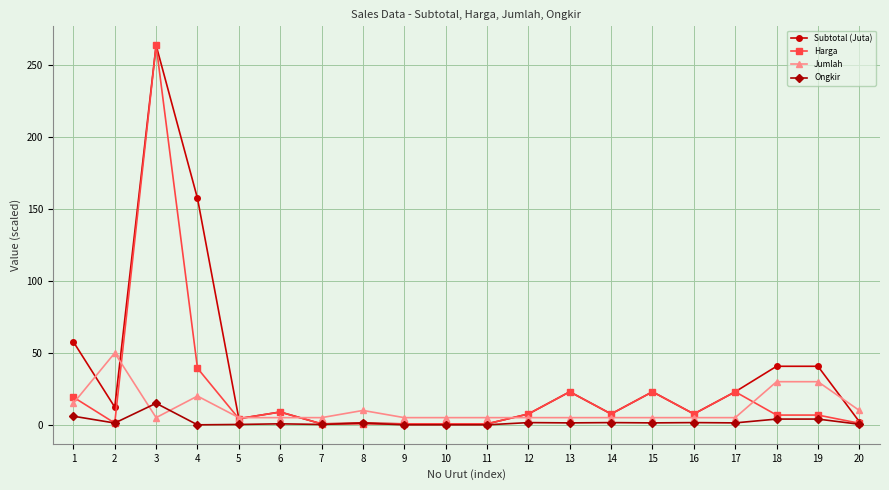

How many values in the Jumlah series exceed 5?

7